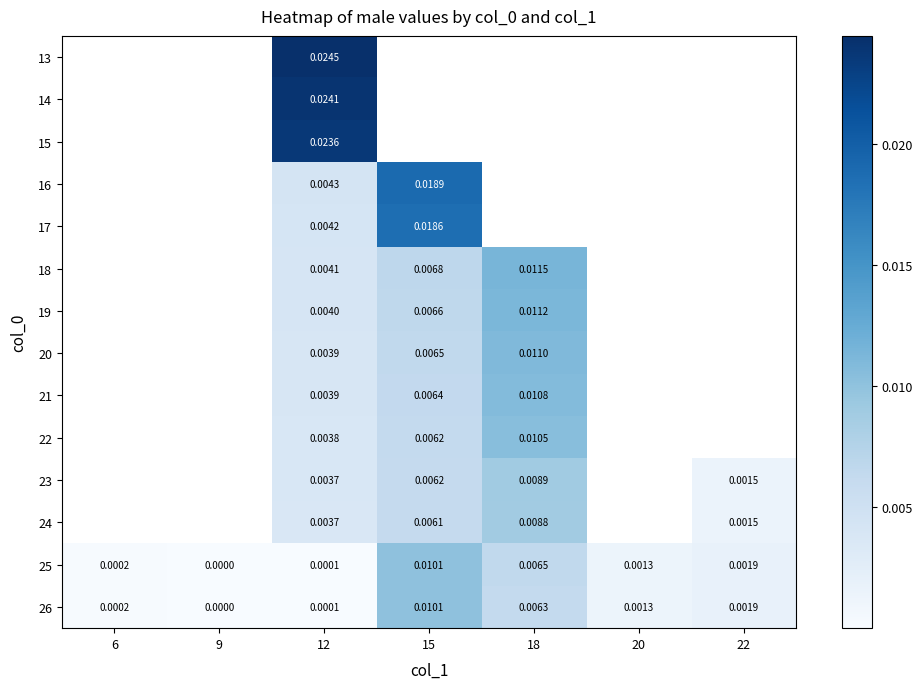

Is the value of 25 at 12 greater than the value of 14 at 18?

No